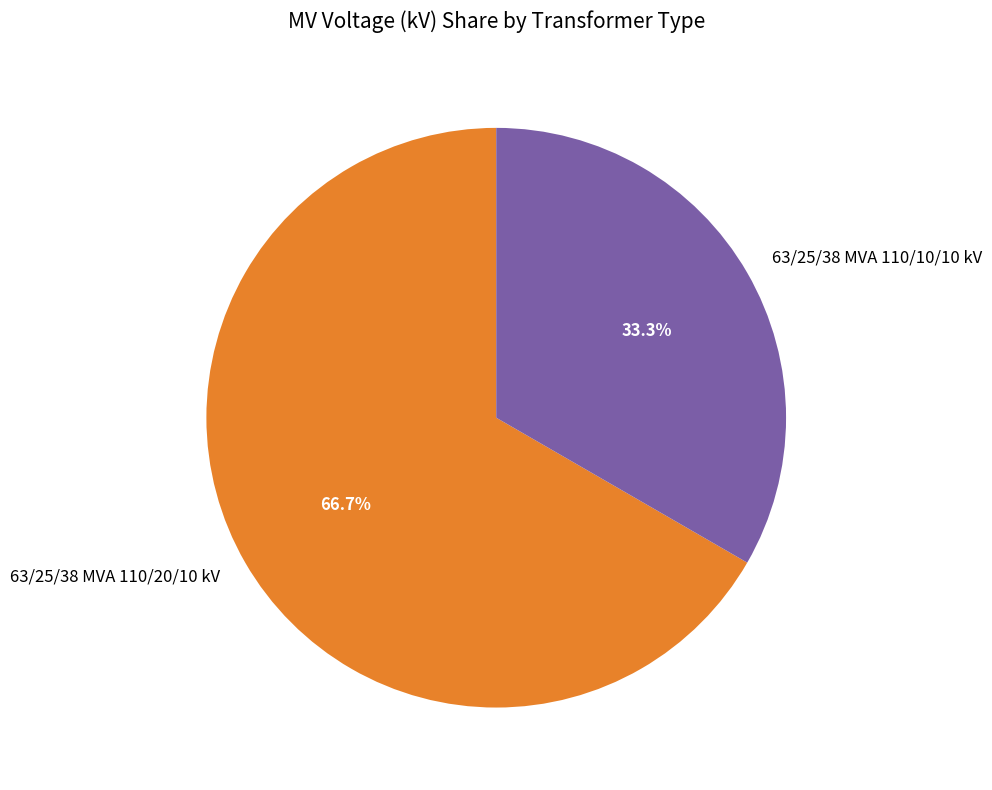

Is the sum of 63/25/38 MVA 110/20/10 kV and 63/25/38 MVA 110/10/10 kV greater than half?

Yes